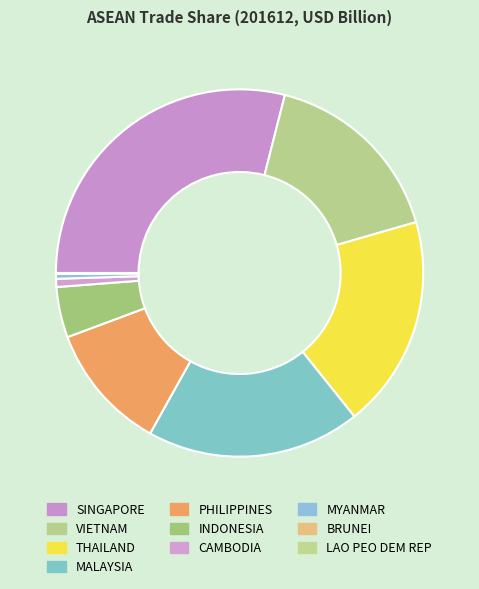

What percentage do SINGAPORE and CAMBODIA together represent?

29.7%